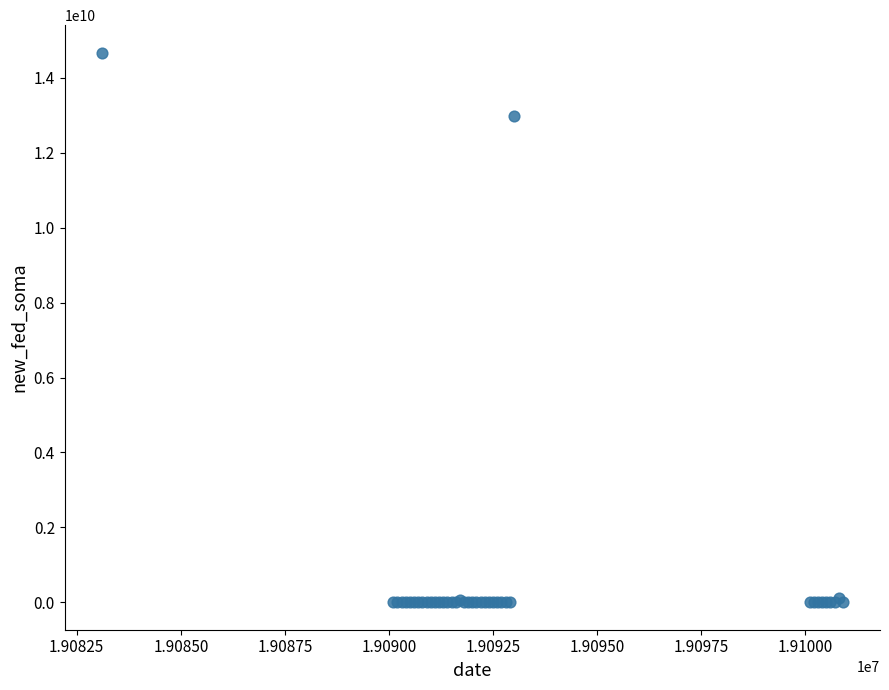

What Y value in the scatter plot is closest to 7336848750?

12985231900